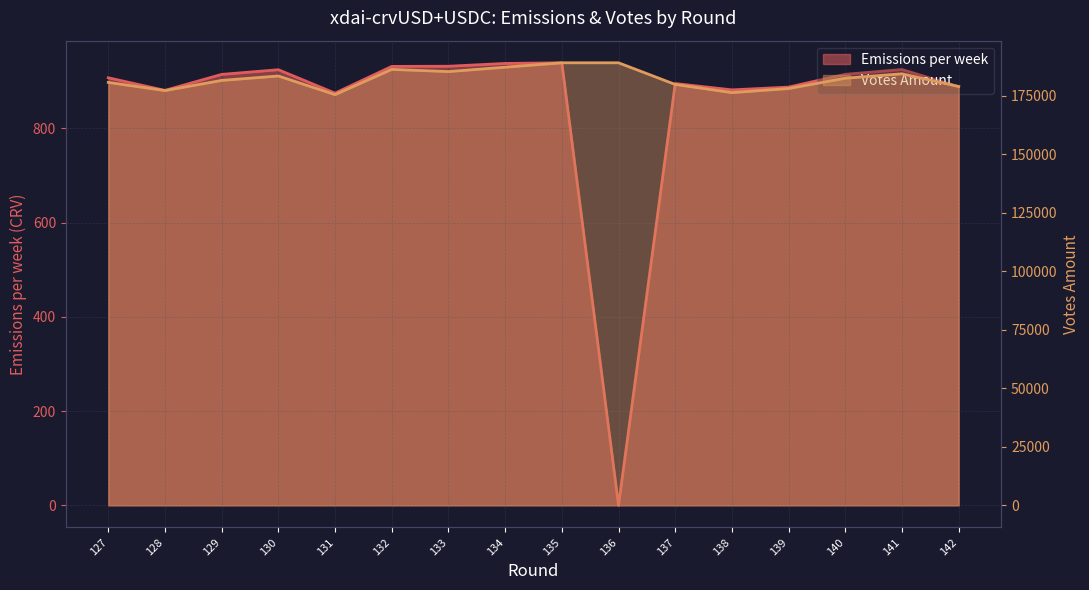

At 139, list the series in order from largest to smallest.

Votes Amount, Emissions per week